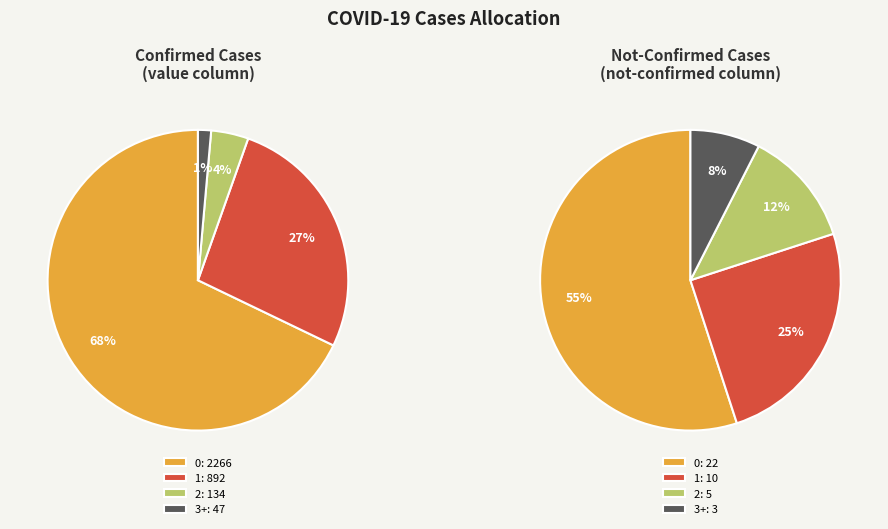

Does 23 represent more than half of the total?

No